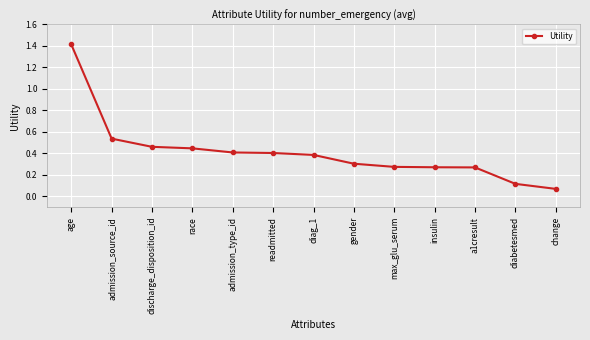

The value at gender is 0.4. True or false?

False